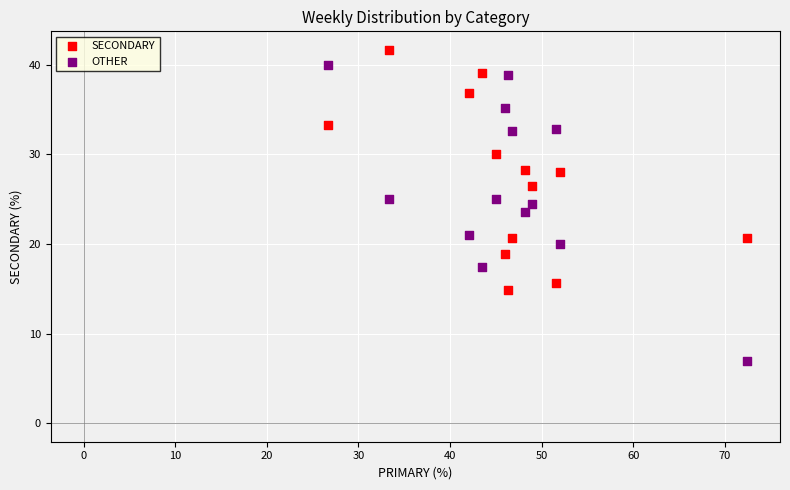

Across all data points, what is the range of Y values (max minus min)?

34.8